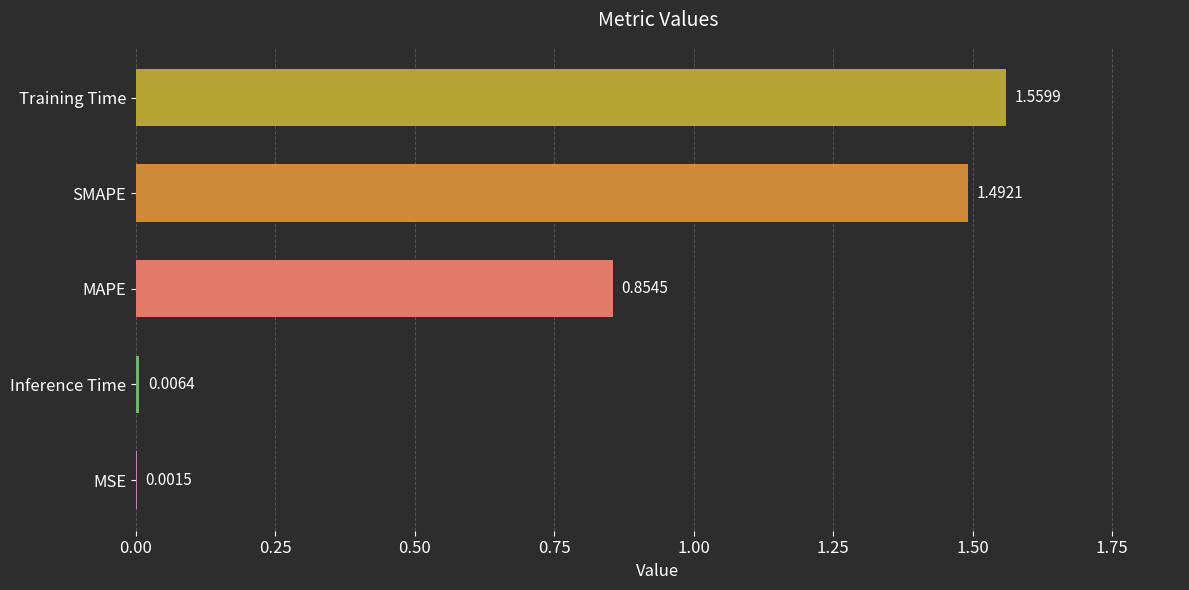

Between Inference Time and Training Time, which is larger?

Training Time